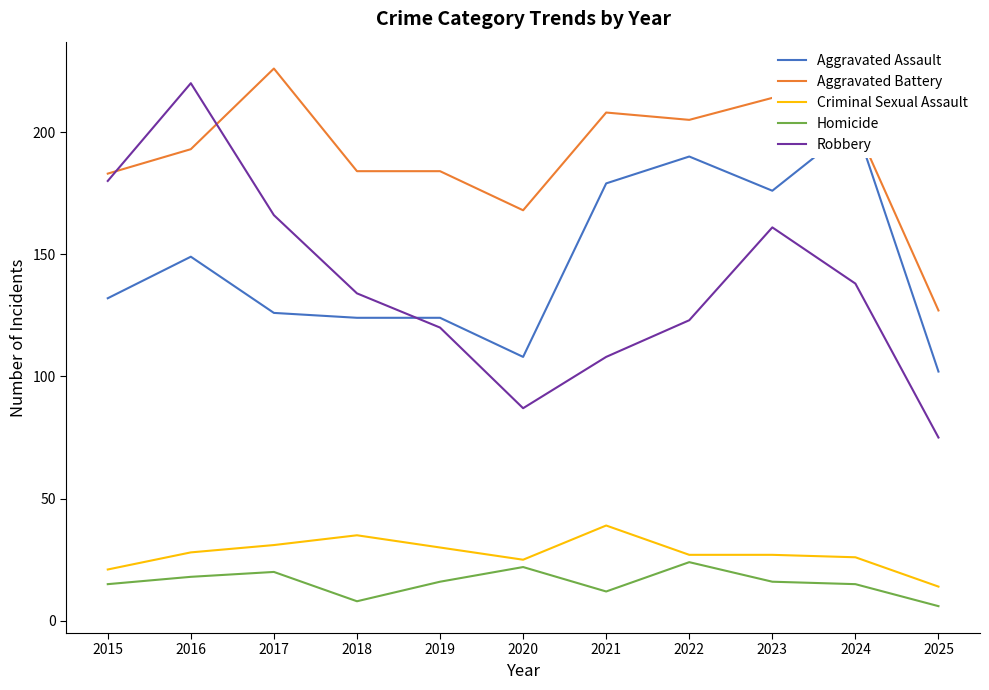

Which series has the largest range (max minus min)?

Robbery